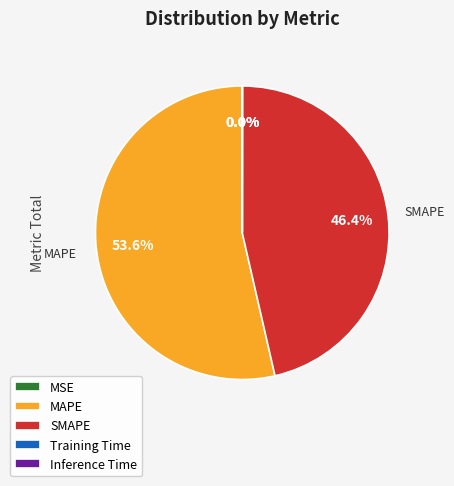

What percentage is NOT represented by MAPE?

46.4%